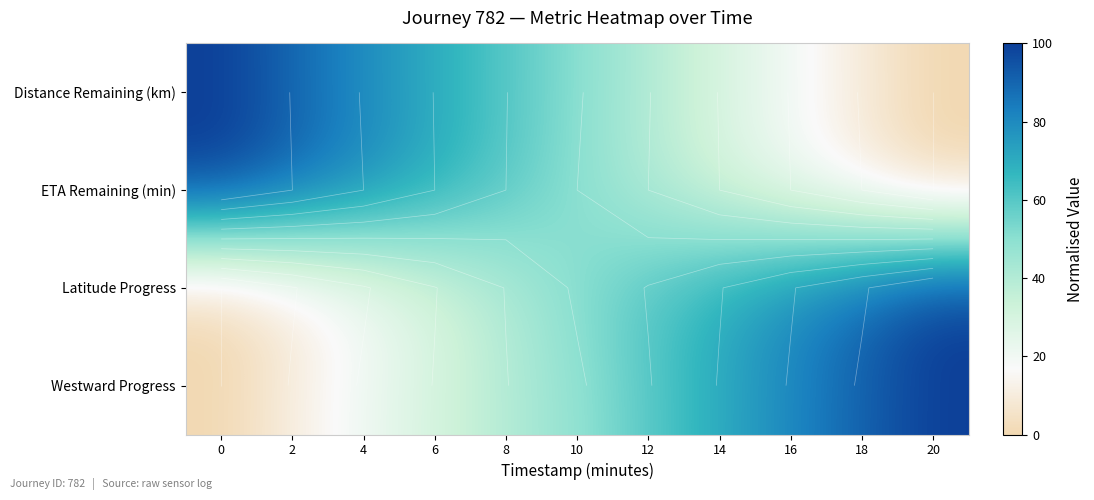

Rank the series by their maximum value, from highest to lowest.

Distance Remaining (km), ETA Remaining (min), Latitude Progress, Westward Progress